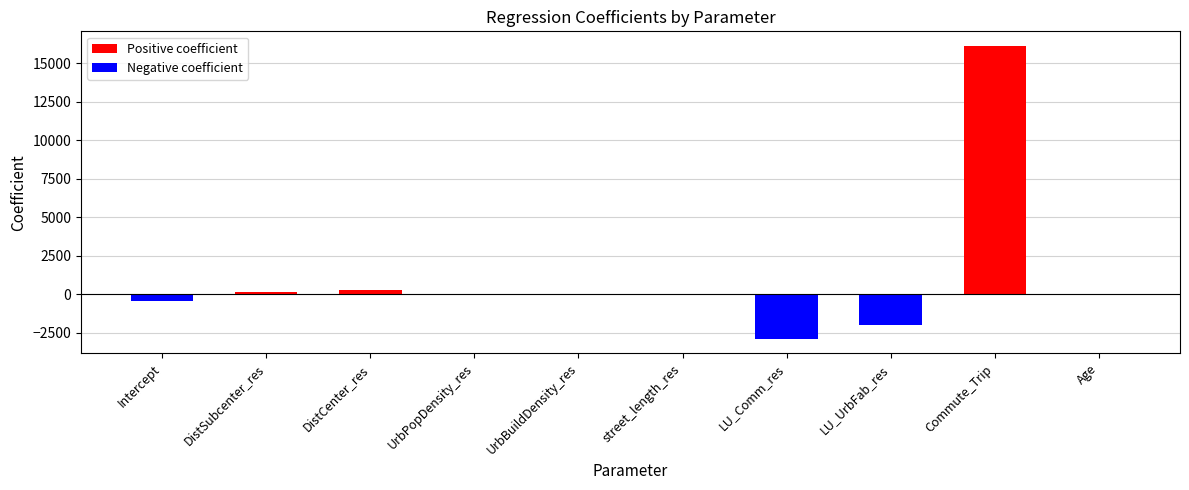

Are the bars horizontal?

No